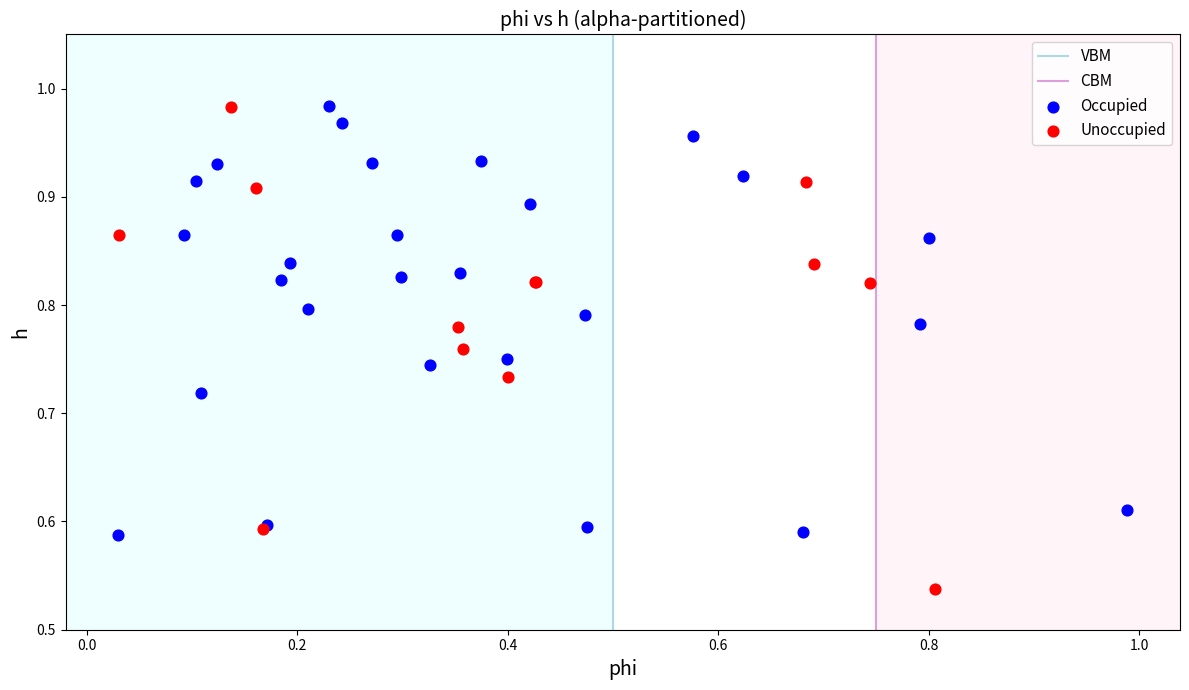

Which series has the widest spread of Y values?

Unoccupied